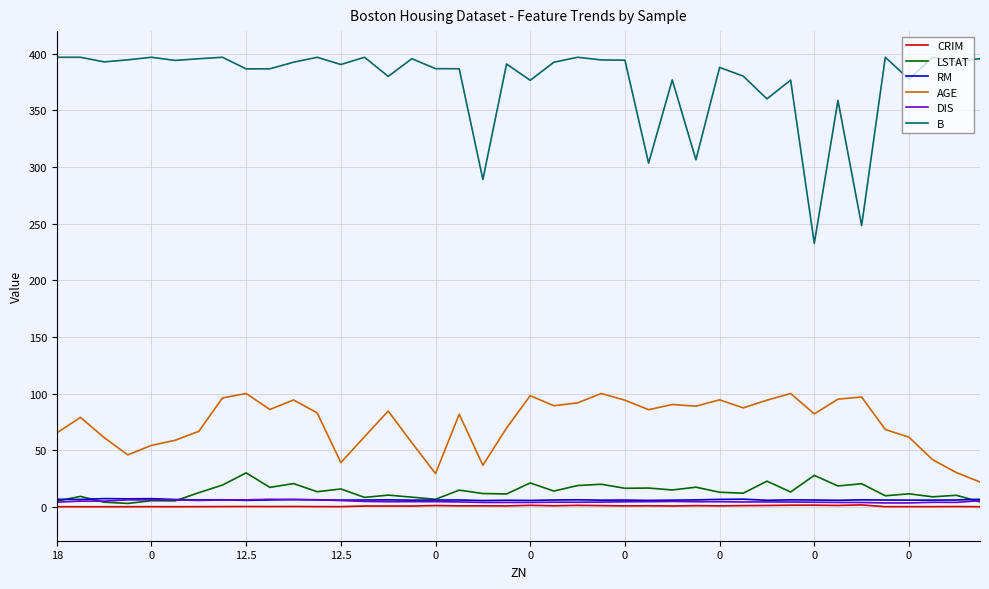

True or false: B and RM cross at least once.

False